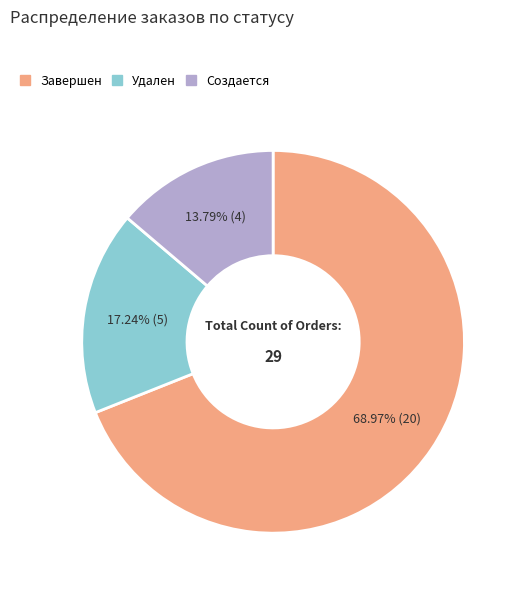

To the nearest percent, what is the average slice percentage?

33%